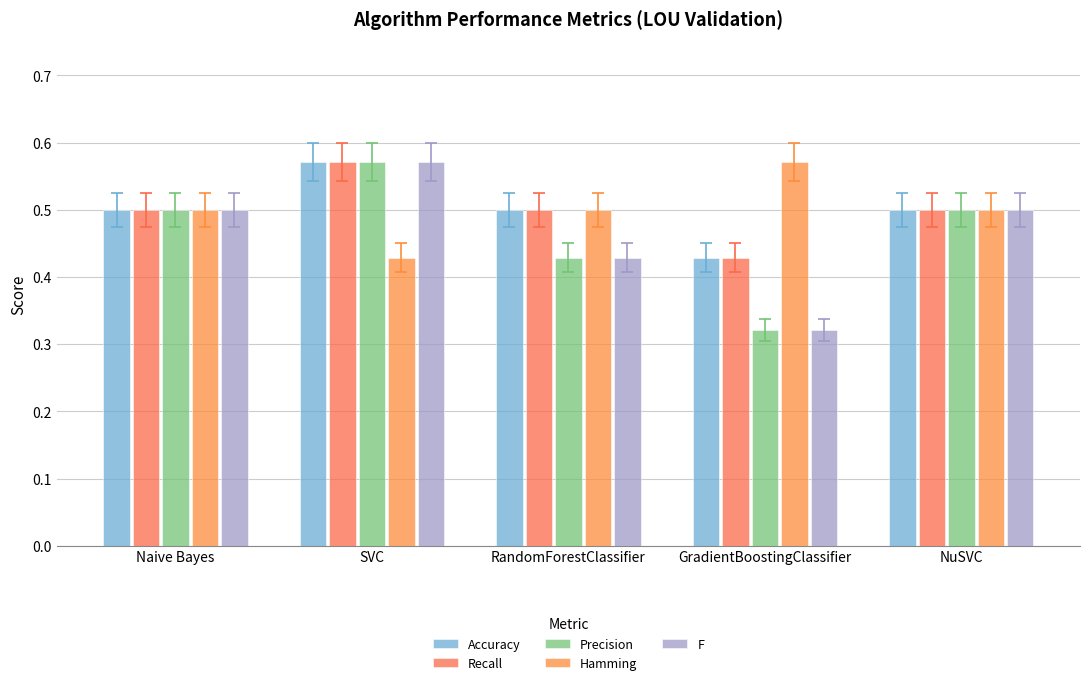

What value does the F series have at RandomForestClassifier?

0.4